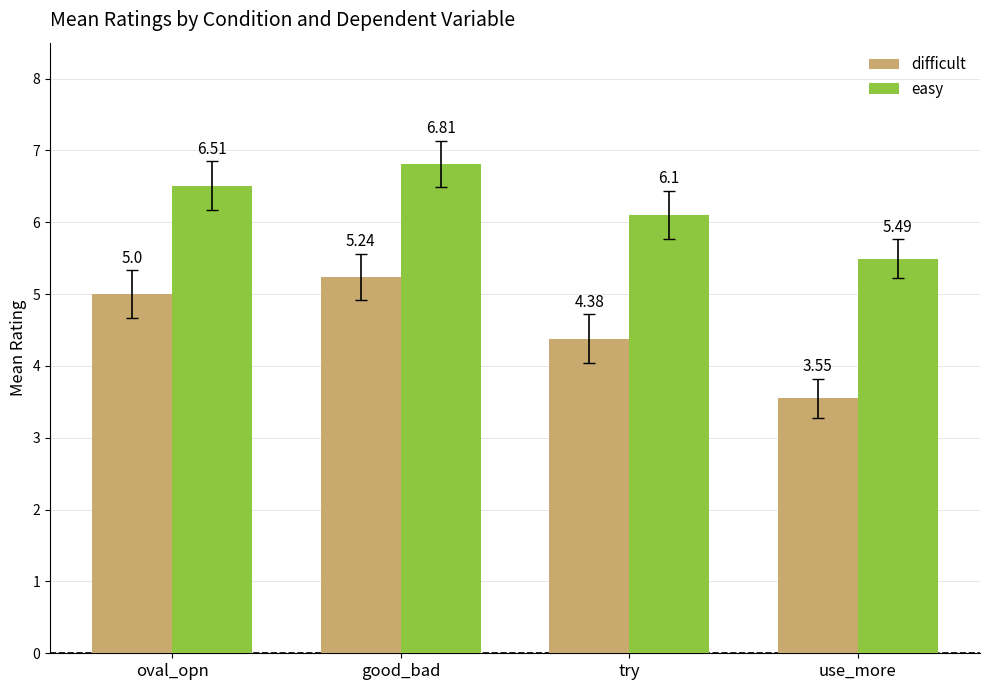

Which label corresponds to the smallest value in the chart?

use_more